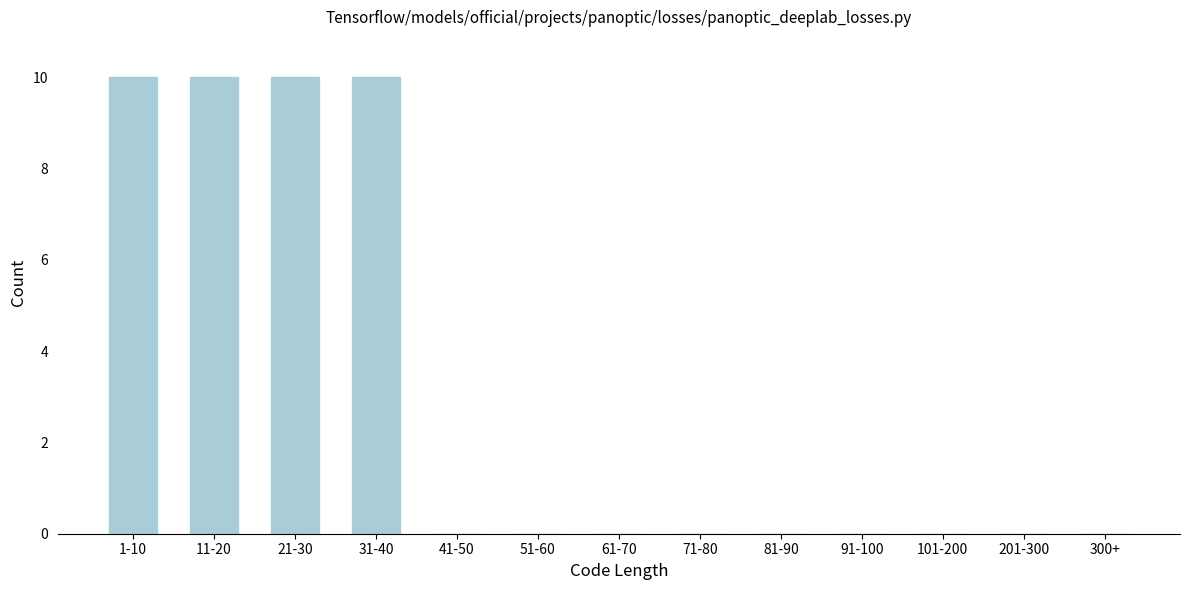

Reading right to left, what are all the values shown in this chart?

300+=0	201-300=0	101-200=0	91-100=0	81-90=0	71-80=0	61-70=0	51-60=0	41-50=0	31-40=10	21-30=10	11-20=10	1-10=10